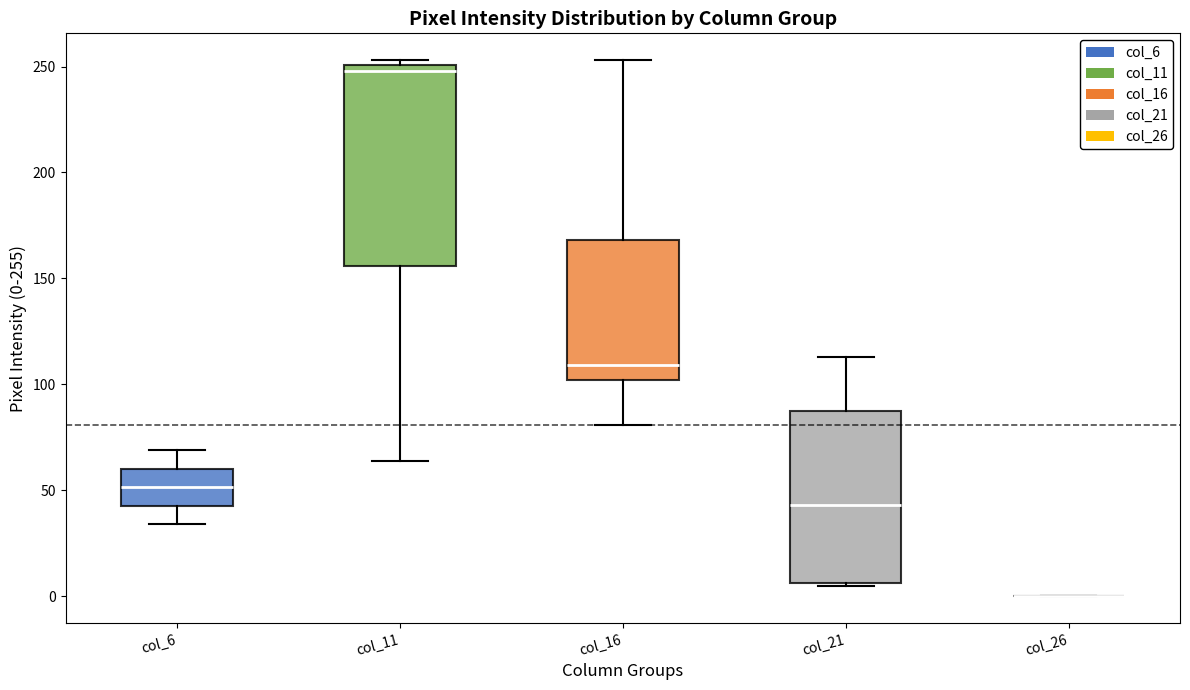

Which box is the tallest, from its lower edge to its upper edge?

col_11